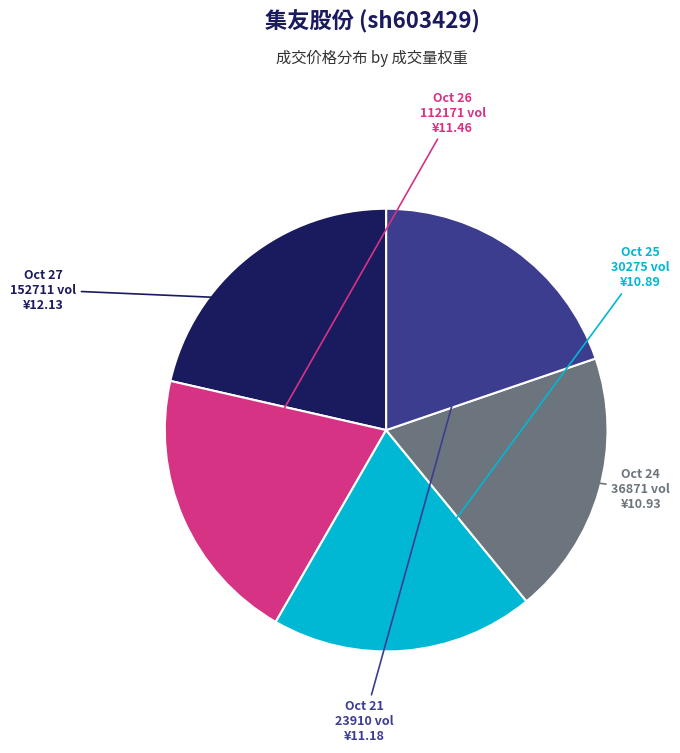

Is there a majority slice in this chart?

No